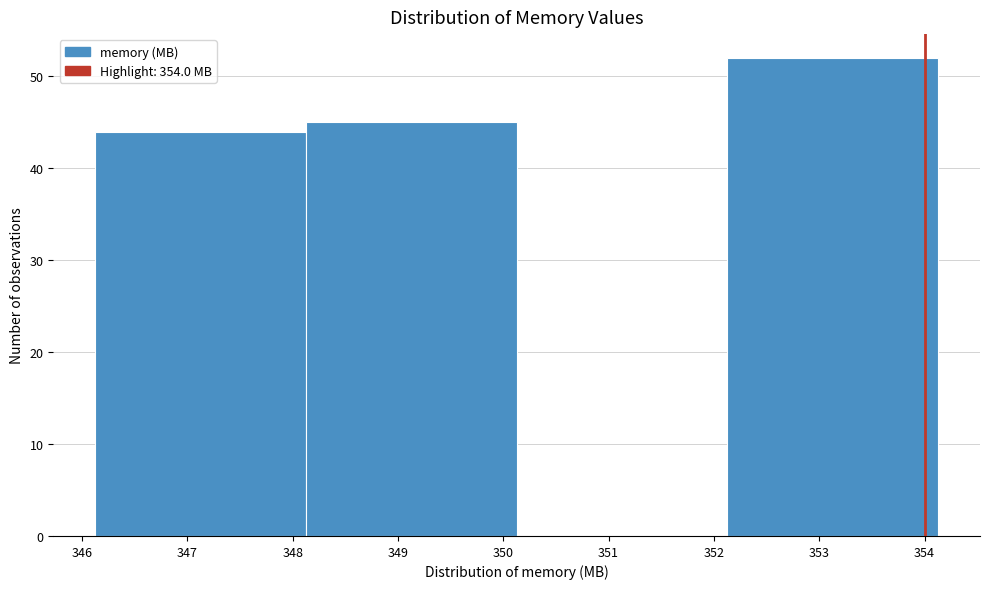

Reading left to right, transcribe this chart: for each bar, give the range it covers on the x-axis and its height. Neither the bar edges nor the heights are printed on the chart, so give them approximately, as read against the axes.

346.1 to 348.1: 44
348.1 to 350.1: 45
350.1 to 352.1: 0
352.1 to 354.1: 52